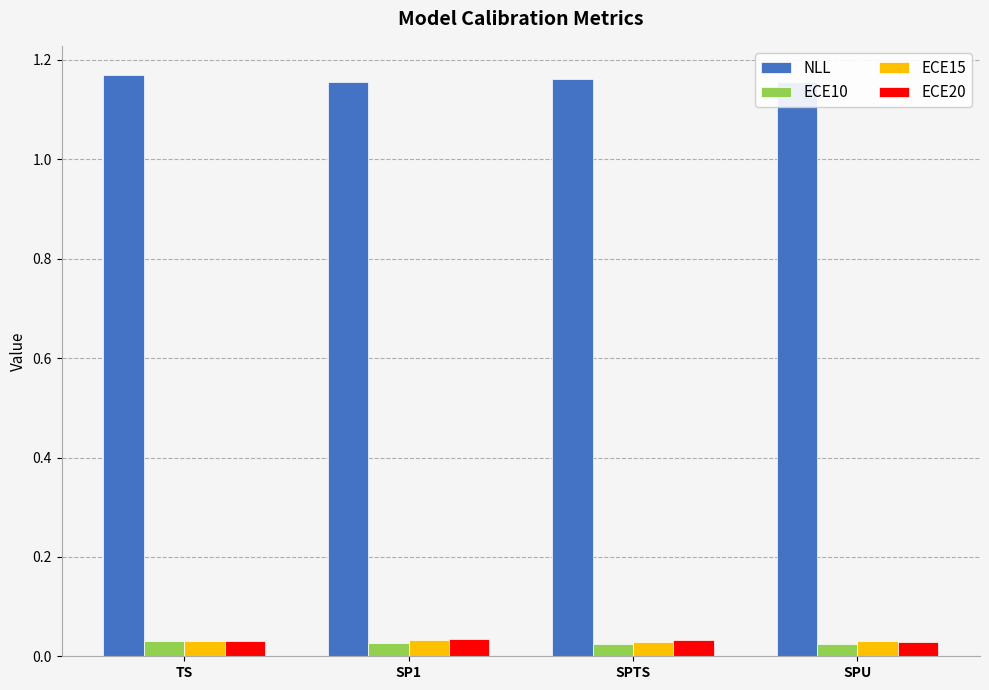

At which label is ECE20 closest to 0?

SPU